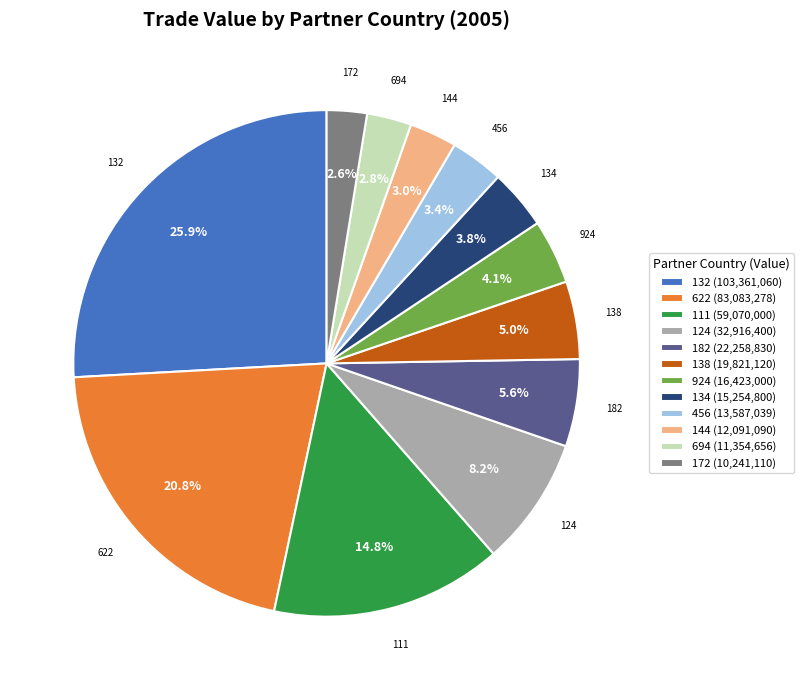

What percentage is NOT represented by 924?

95.9%